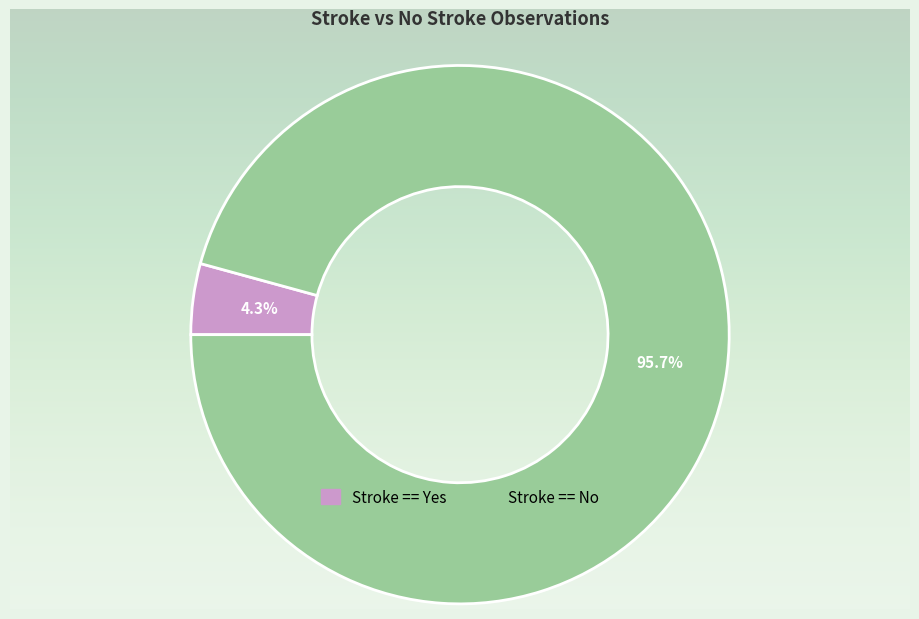

What is the largest slice in the pie chart?

Stroke == No